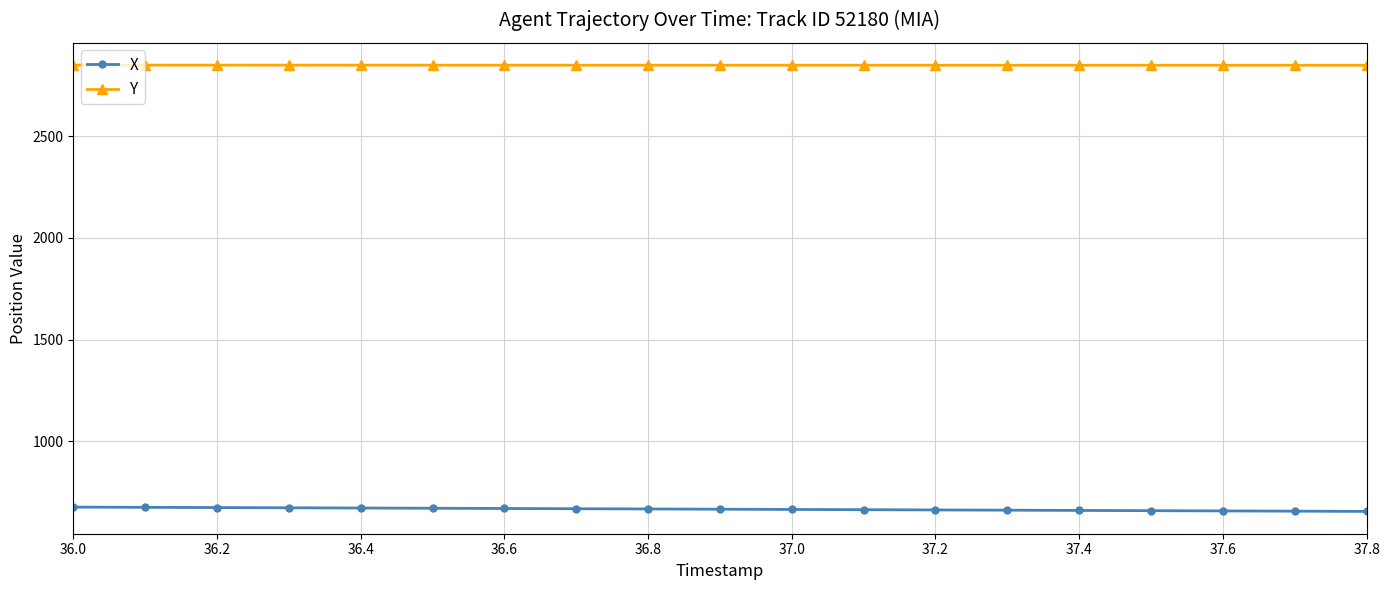

True or false: Y and X intersect in this chart.

False